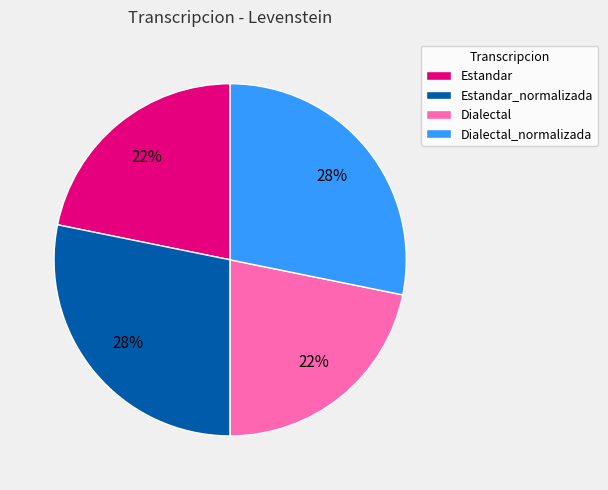

What percentage is the Dialectal_normalizada slice, to the nearest percent?

28%